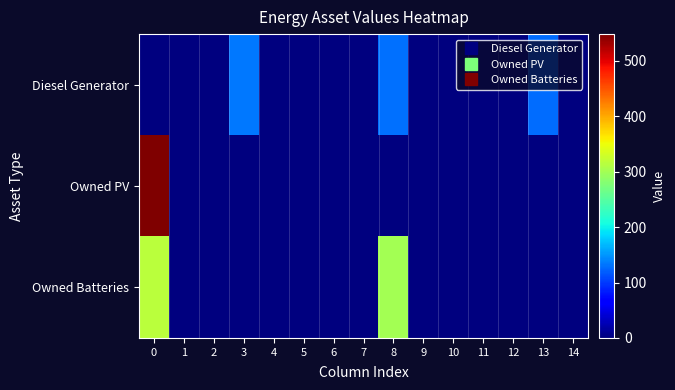

Which series has the largest total across all categories?

Owned Batteries